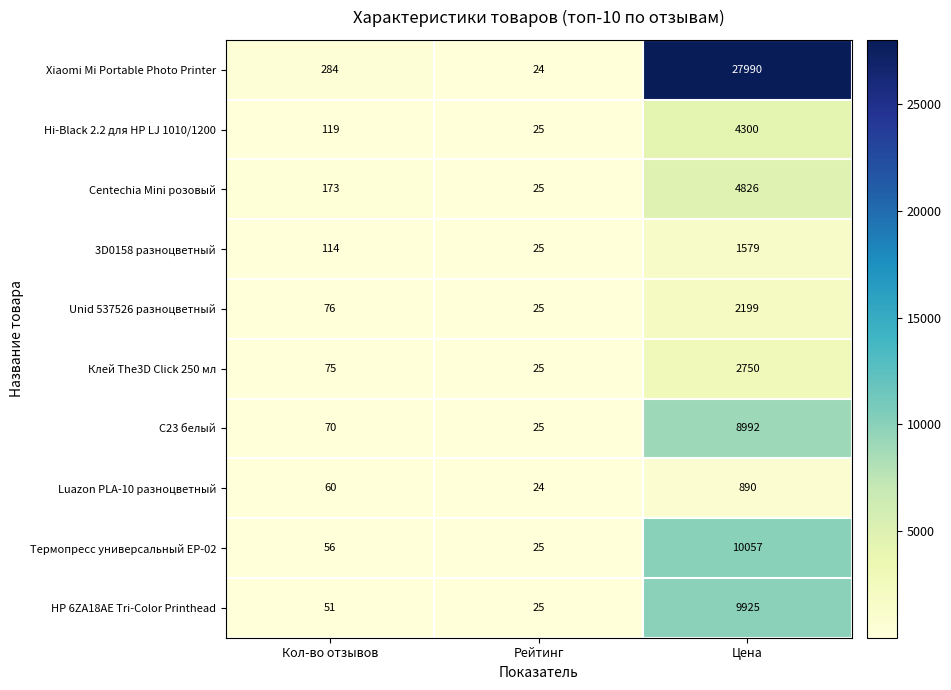

At which category is the sum across all series the highest?

Цена